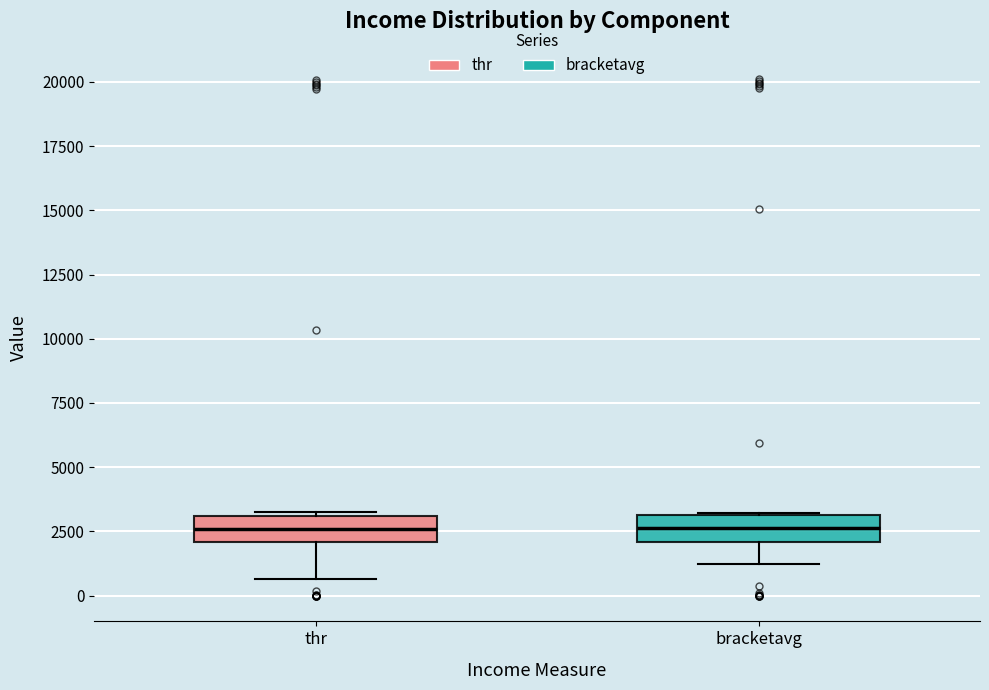

Where is the upper edge of the box for bracketavg on the y-axis? The values are not printed on the chart, so give them approximately, as read against the axis.

3000